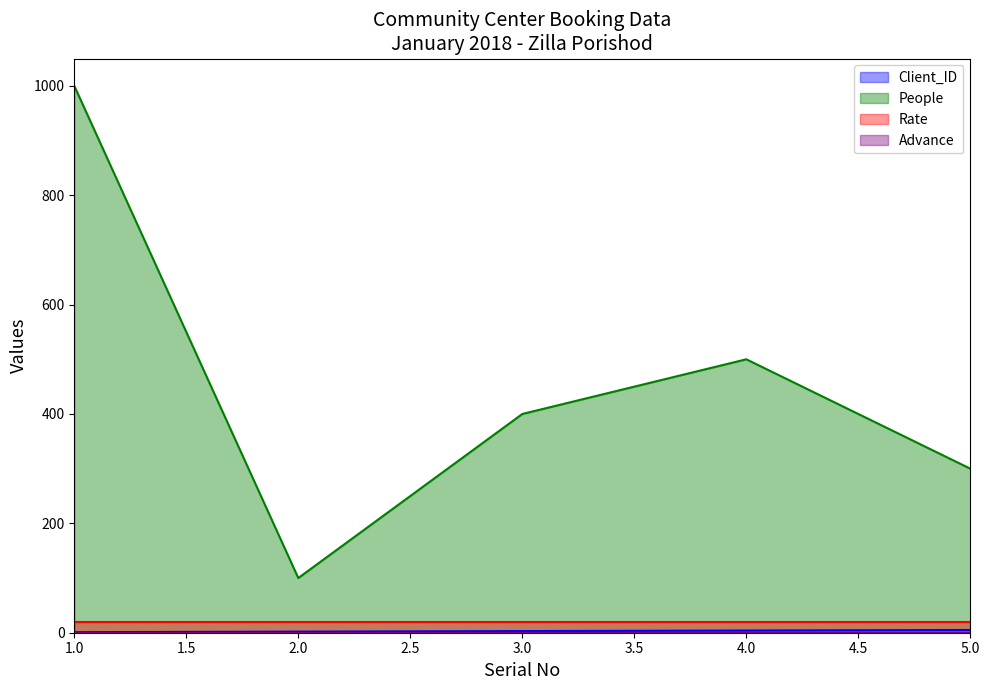

Where is People nearest to the value 550?

4.0